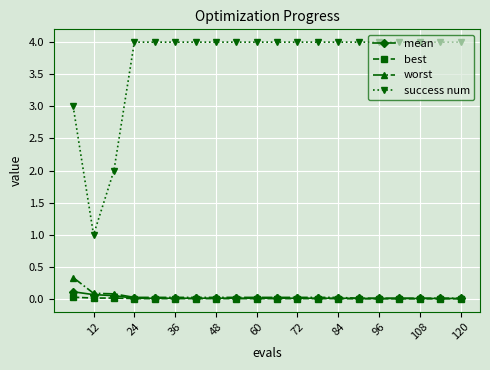

True or false: mean and success num cross at least once.

False